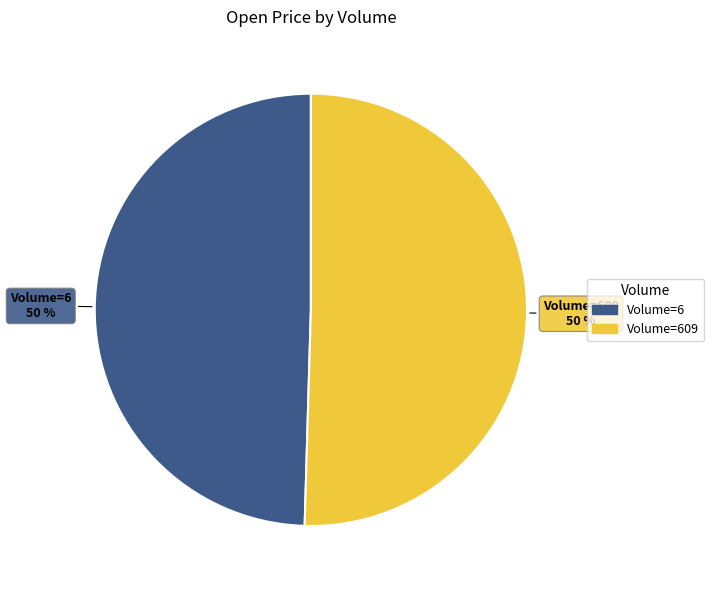

To the nearest percent, what is the average slice percentage?

50%